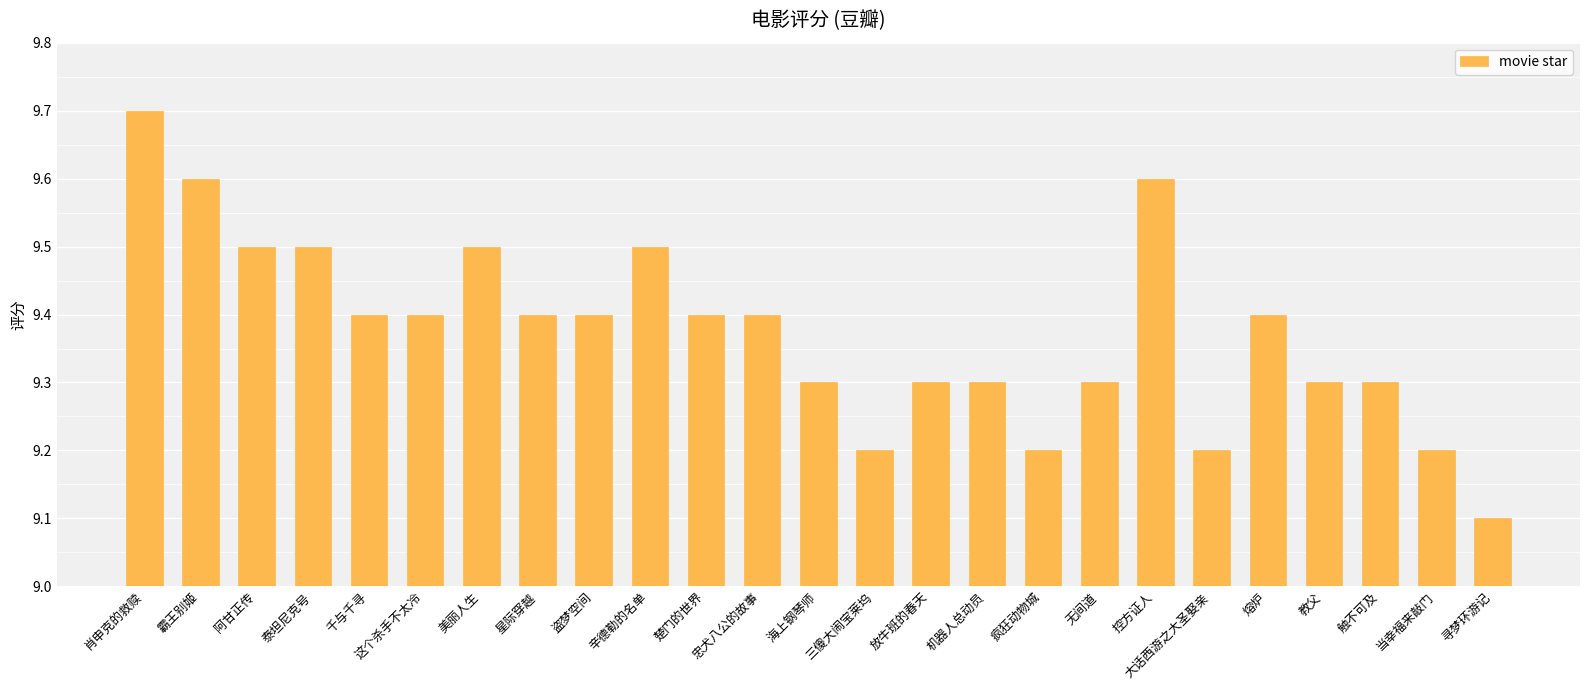

At which category does the chart reach its peak across all series?

肖申克的救赎